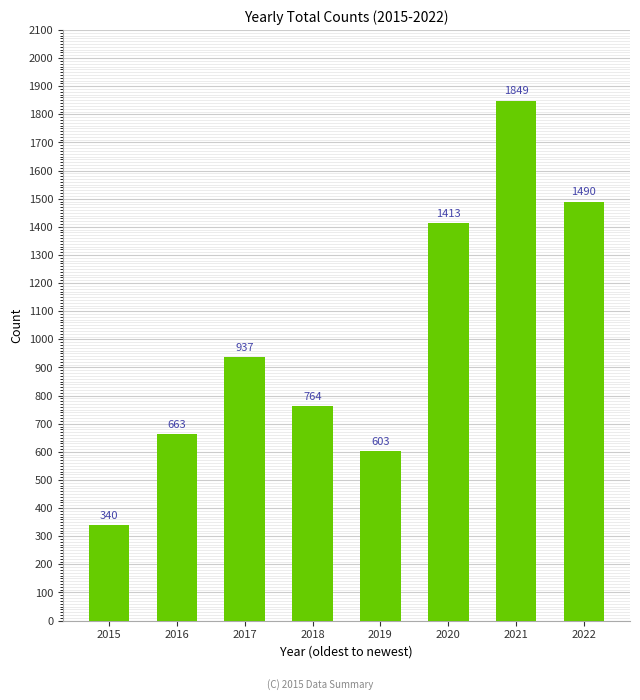

What is the sum of the values at 2020 and 2019?

2016